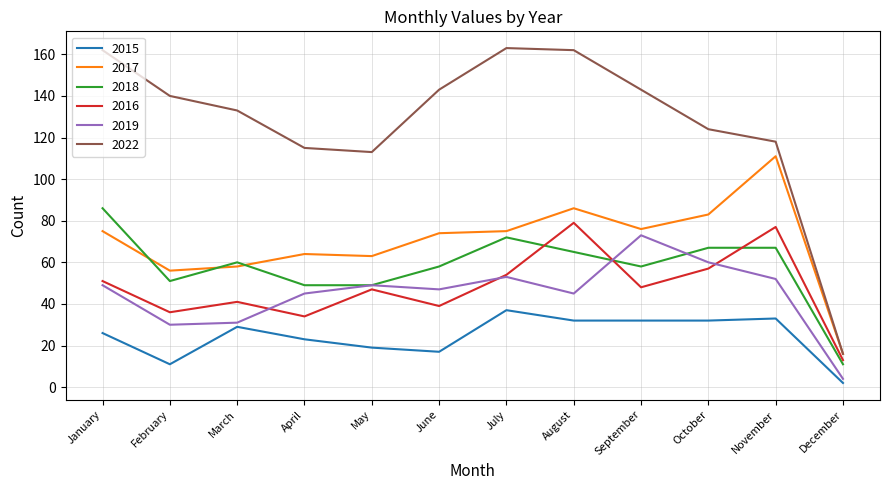

What is the difference between the maximum and second lowest values in the 2019 series?

43